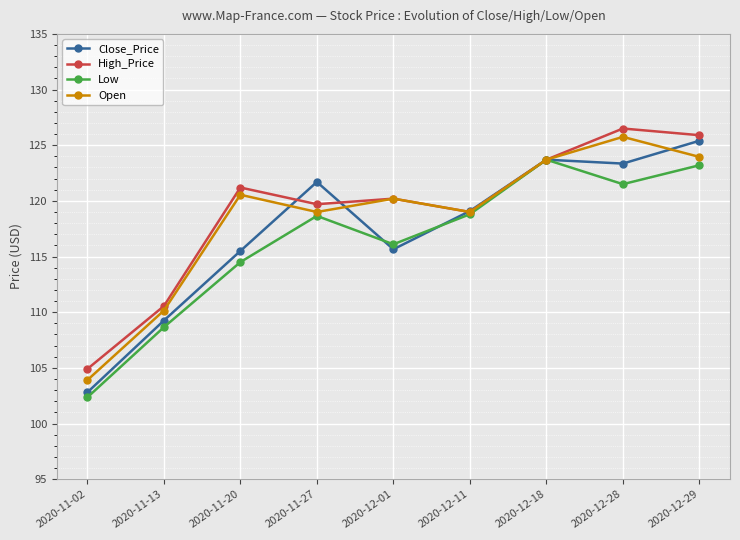

How many interior local valleys does the Close_Price series have?

2